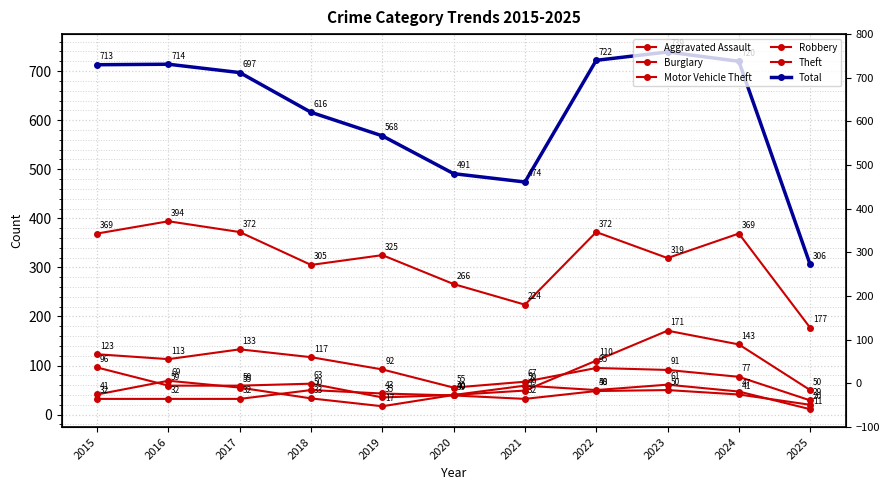

Is it true that Burglary equals 205 at 2015?

False